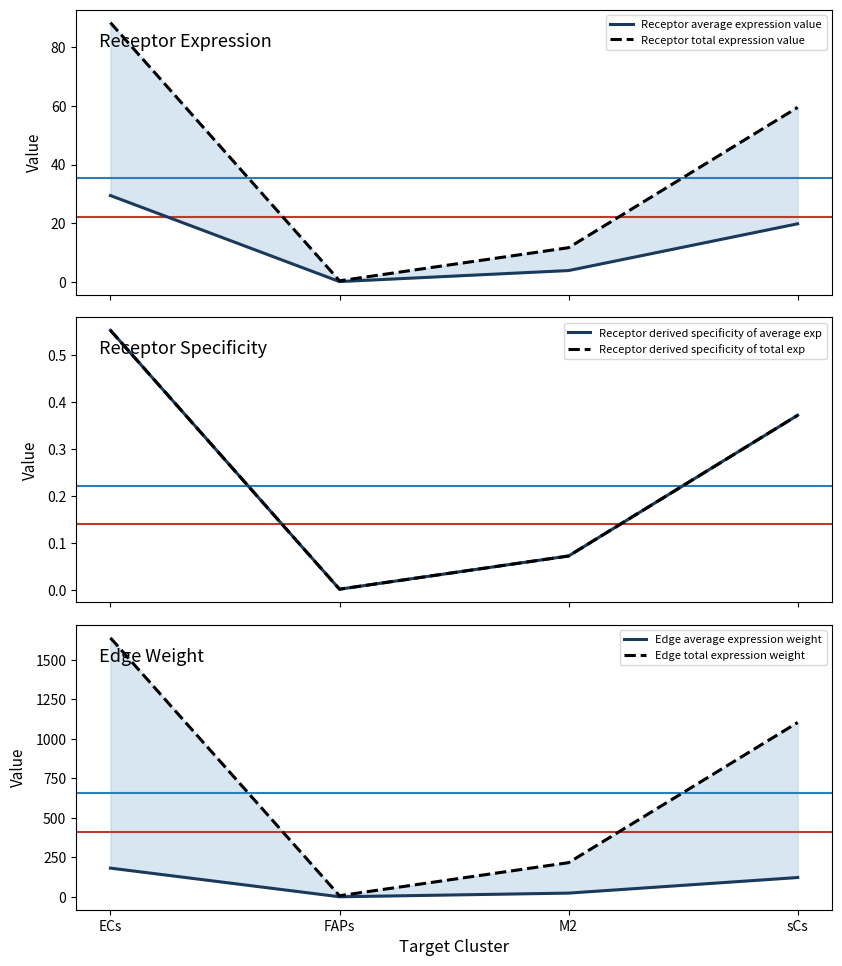

What is the difference between the maximum and minimum values in the Receptor average expression value series?

29.3